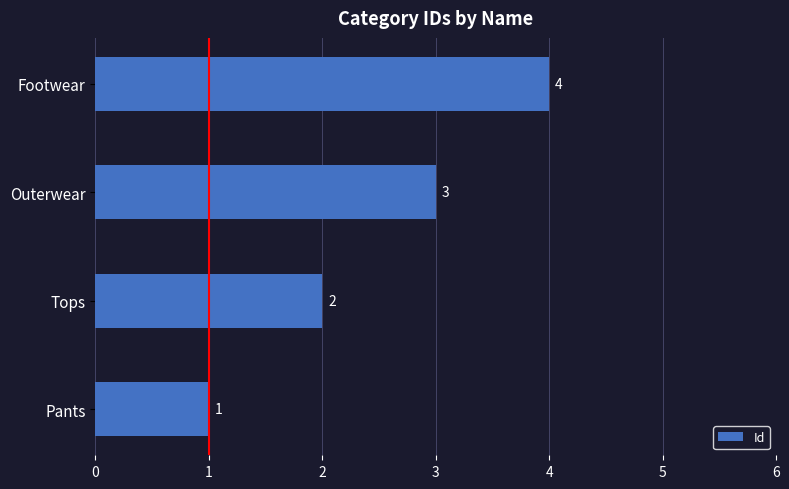

What is the ratio of the value at Outerwear to the value at Pants?

3.0